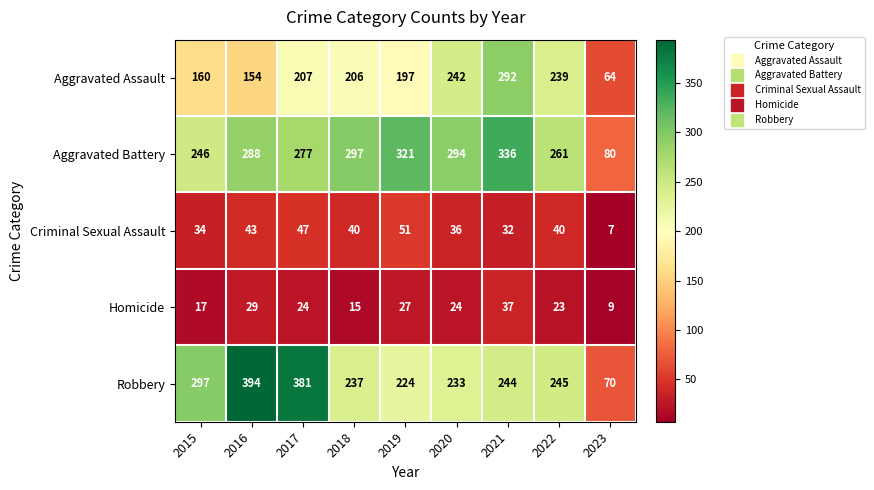

What is the sum of all Robbery values?

2325